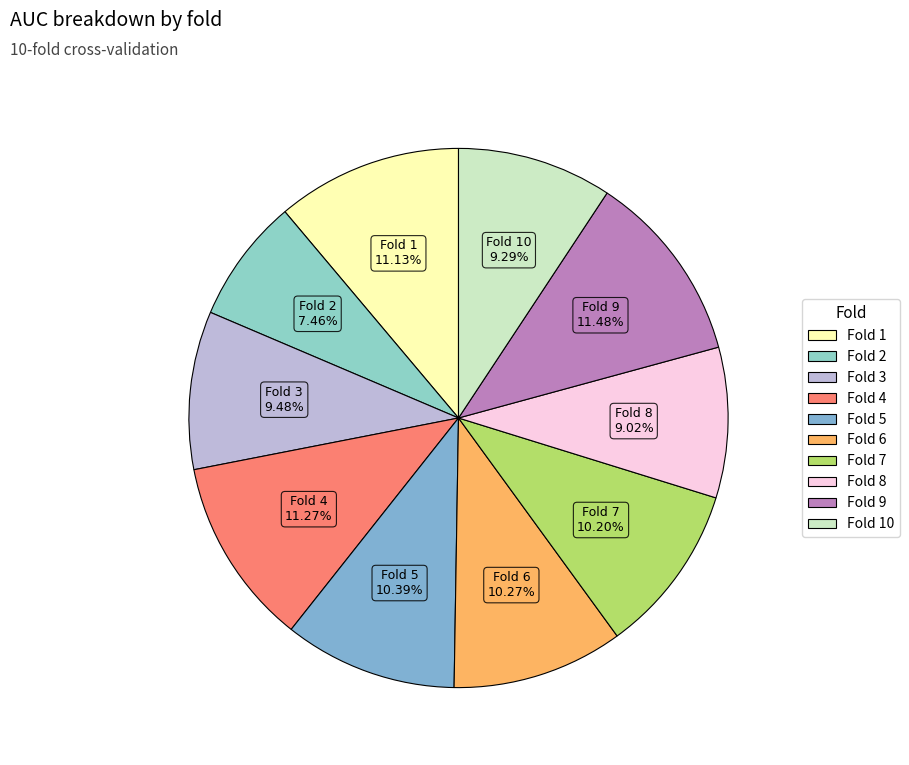

To the nearest percent, what is the difference between the largest and smallest slice percentages?

4%